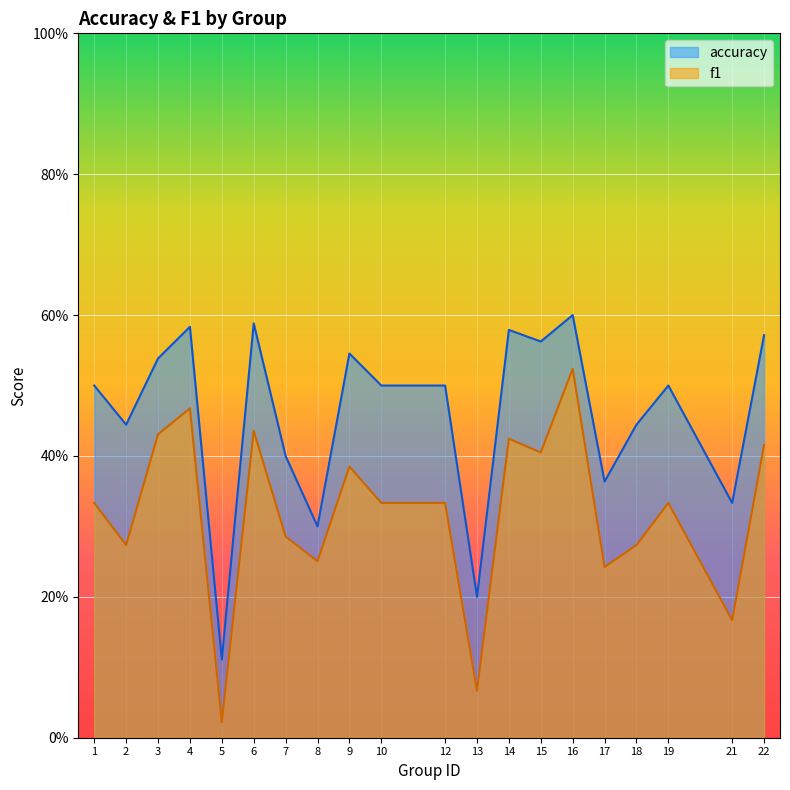

Which series has the widest spread of values?

f1